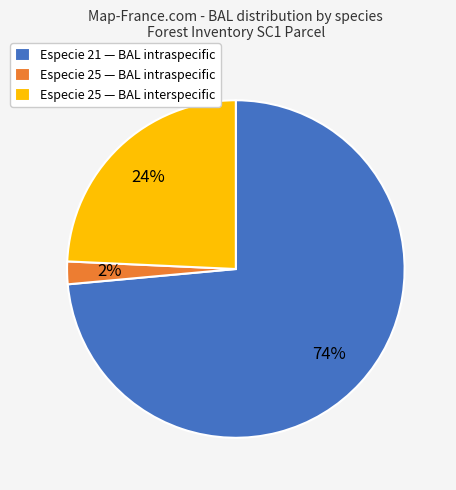

To the nearest percent, what is the combined percentage of Especie 25 — BAL interspecific and Especie 21 — BAL intraspecific?

98%